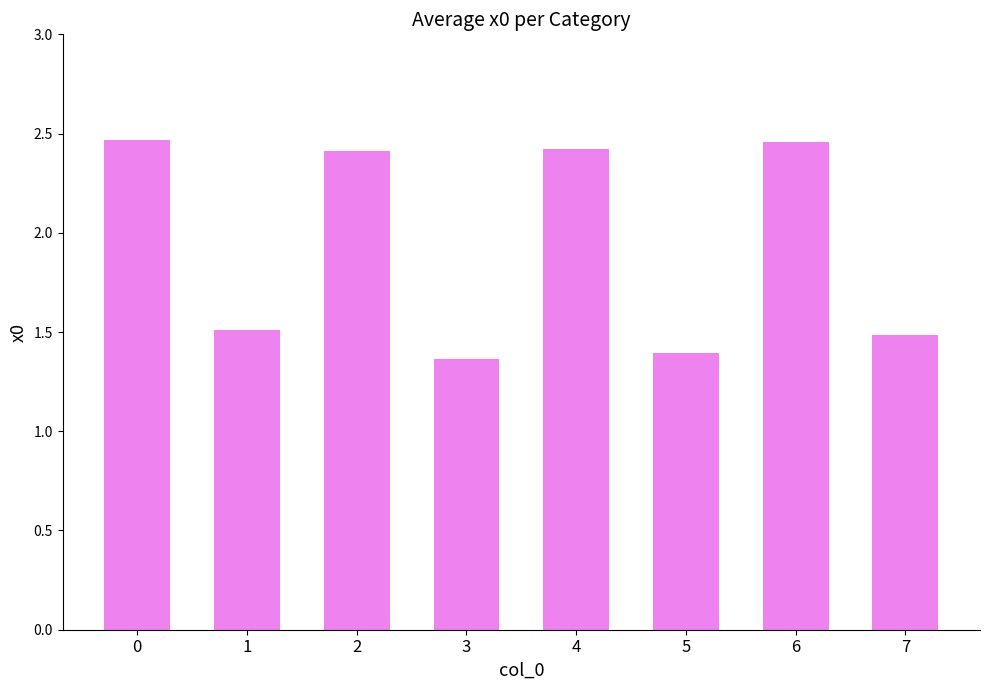

What is the sum of all values?

15.5